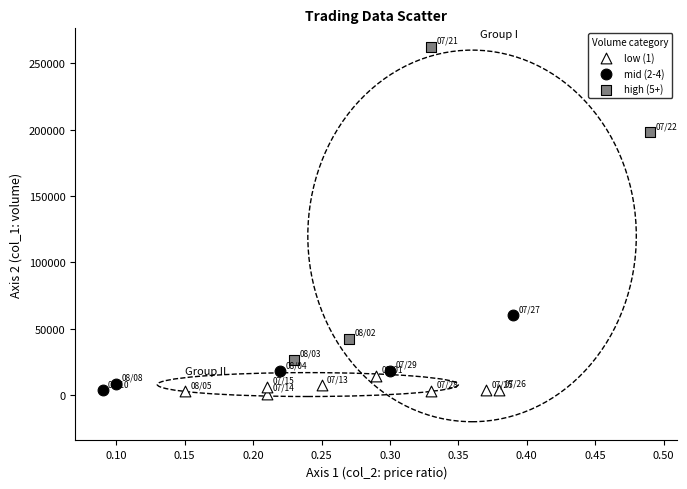

Which series contains the highest Y value?

high (5+)